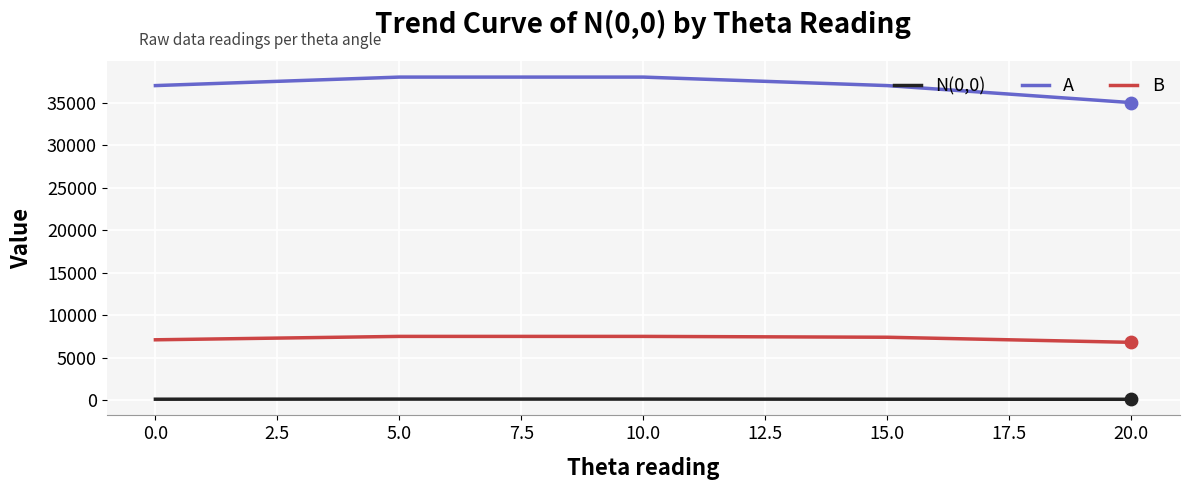

Which series has the largest total across all categories?

A